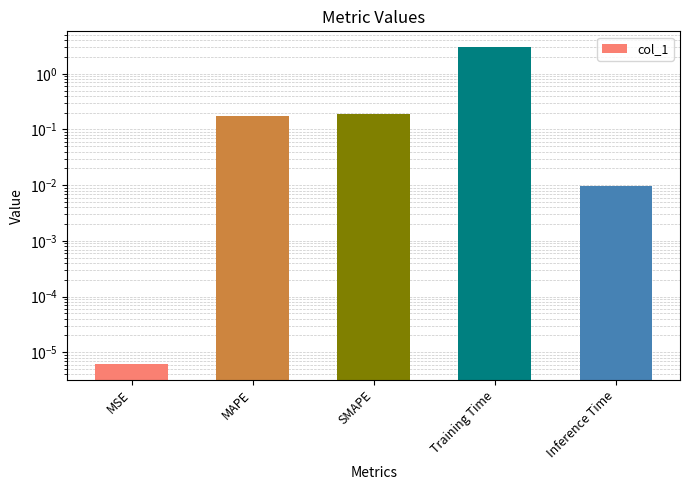

What is the greatest value displayed?

3.0